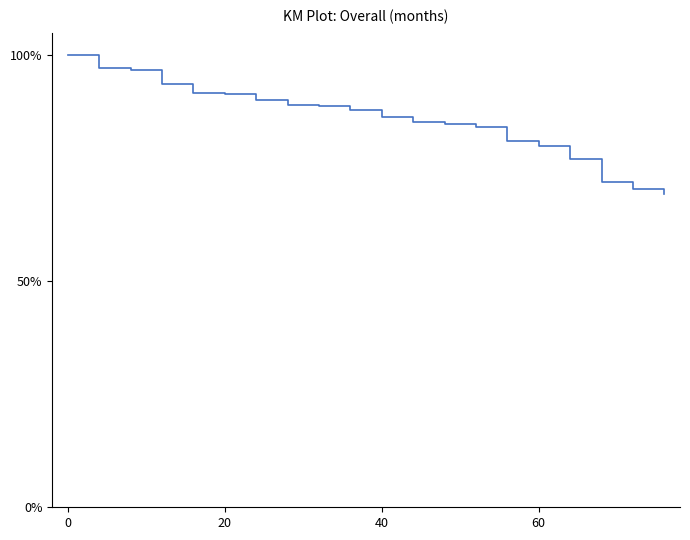

What is the minimum value shown in the chart?

69.2